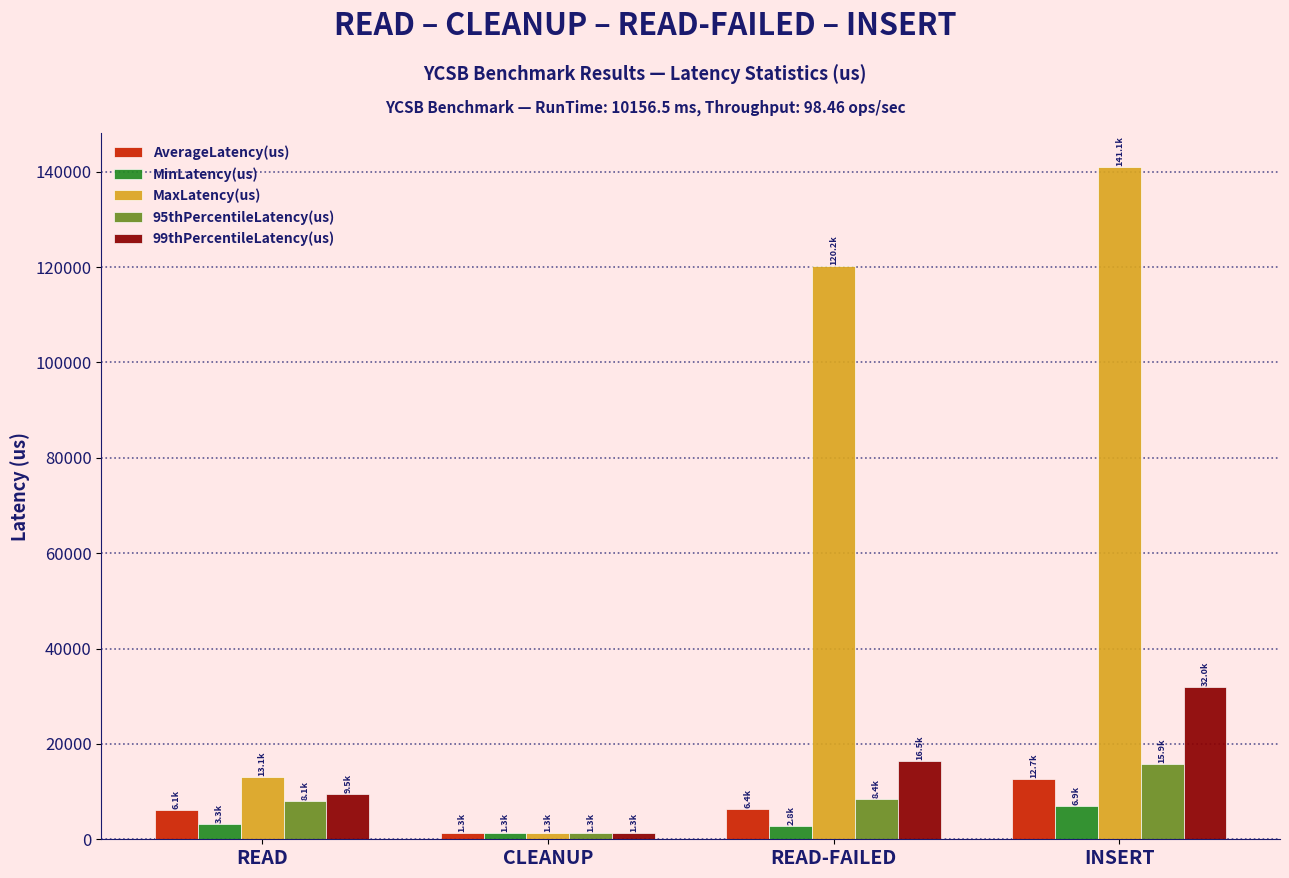

At which label does AverageLatency(us) reach its peak?

INSERT